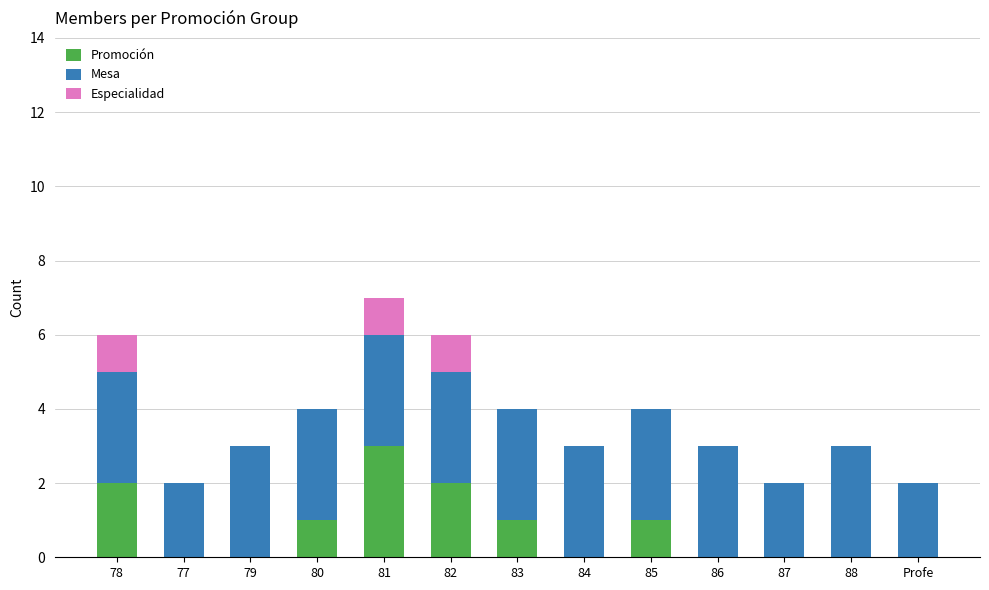

How many data points does each series have?

13